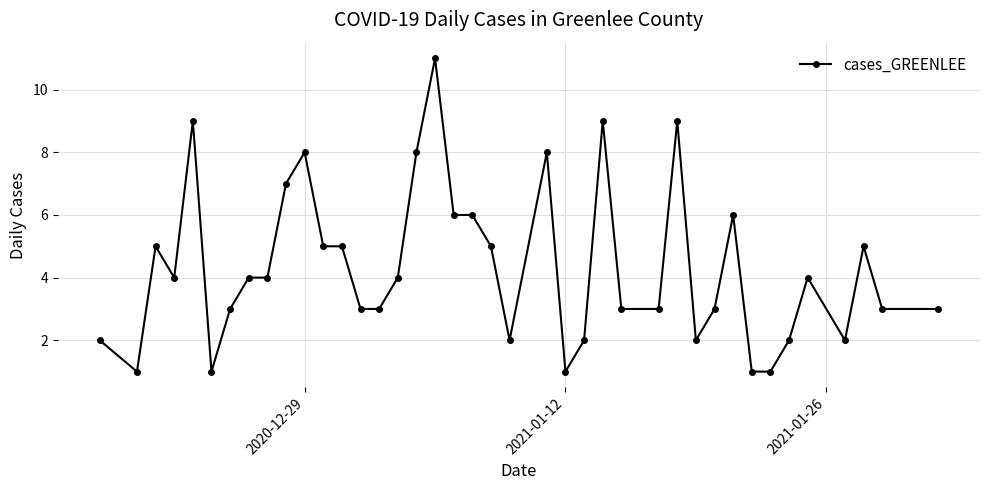

What is the value of the 21st point from the left?

5